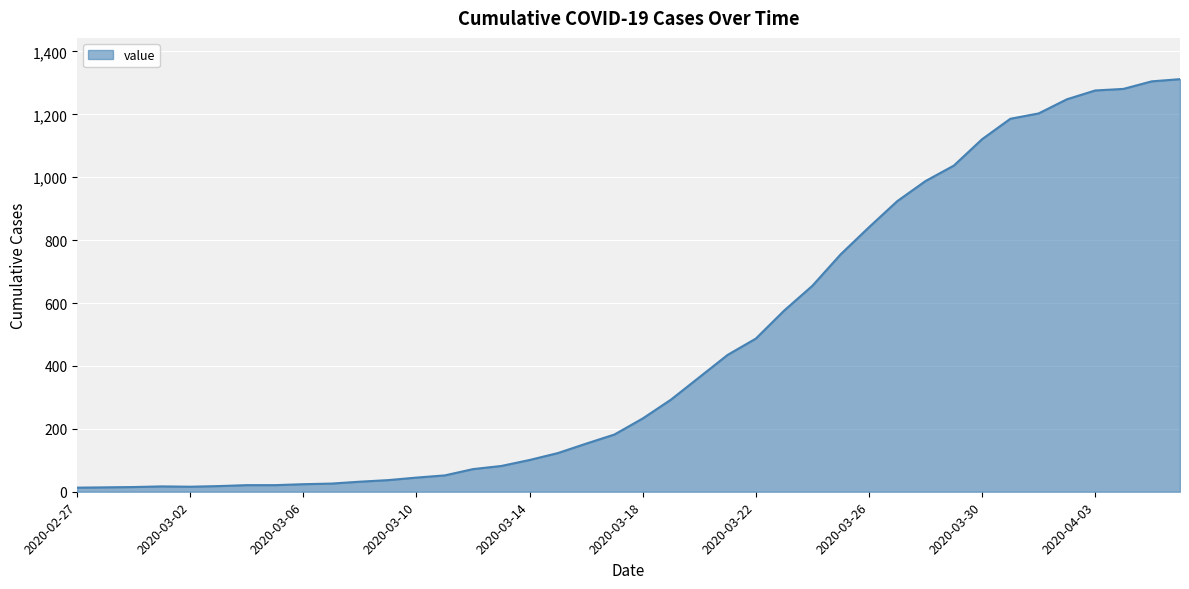

What is the greatest value displayed?

1312